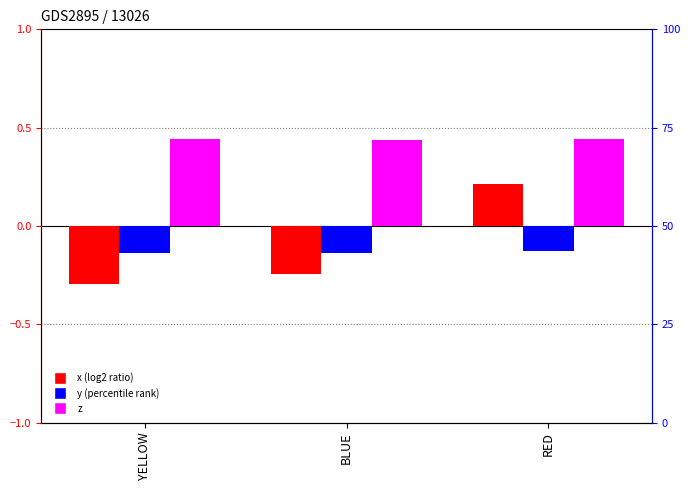

What position from the left is RED?

3